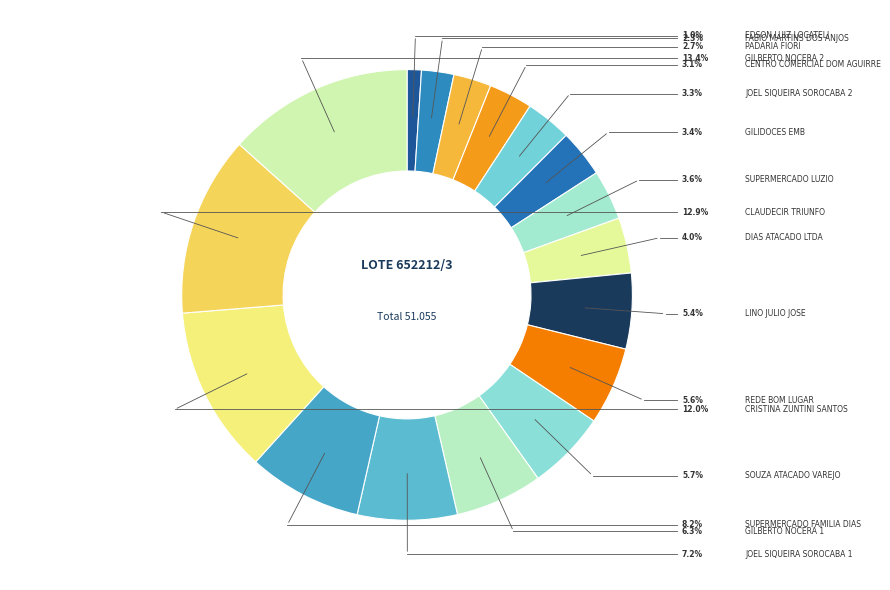

What is the change in value from SUPERMERCADO FAMILIA DIAS to GILBERTO NOCERA 2?

+2652.8